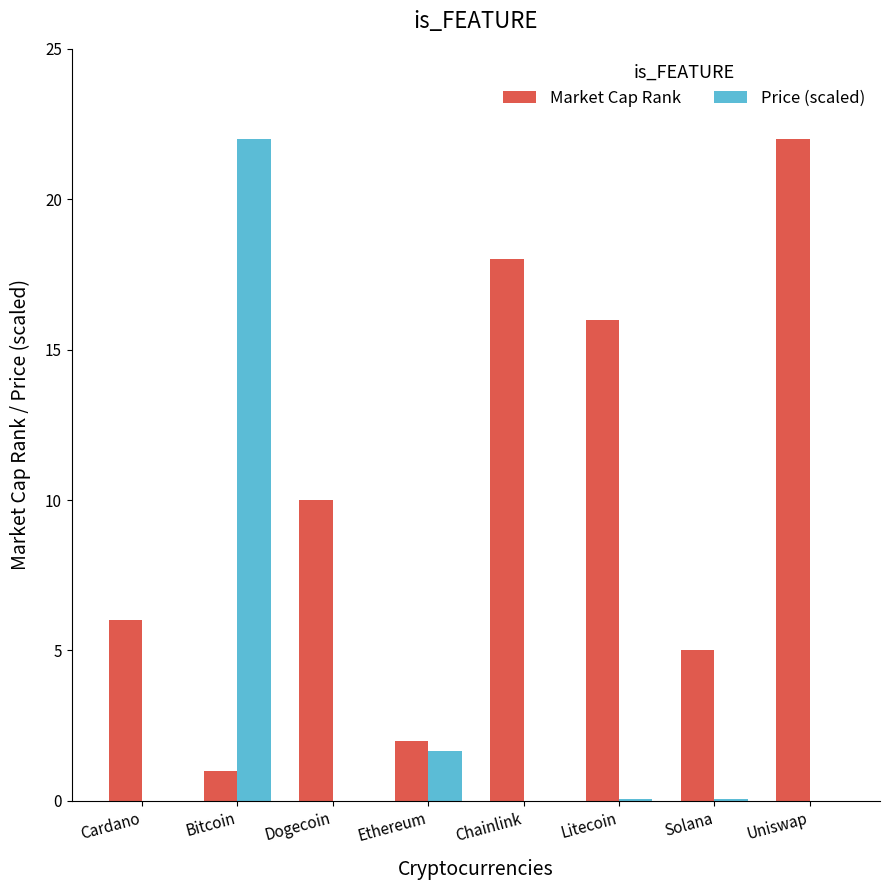

What are all the series names shown in the legend?

Market Cap Rank, Price (scaled)